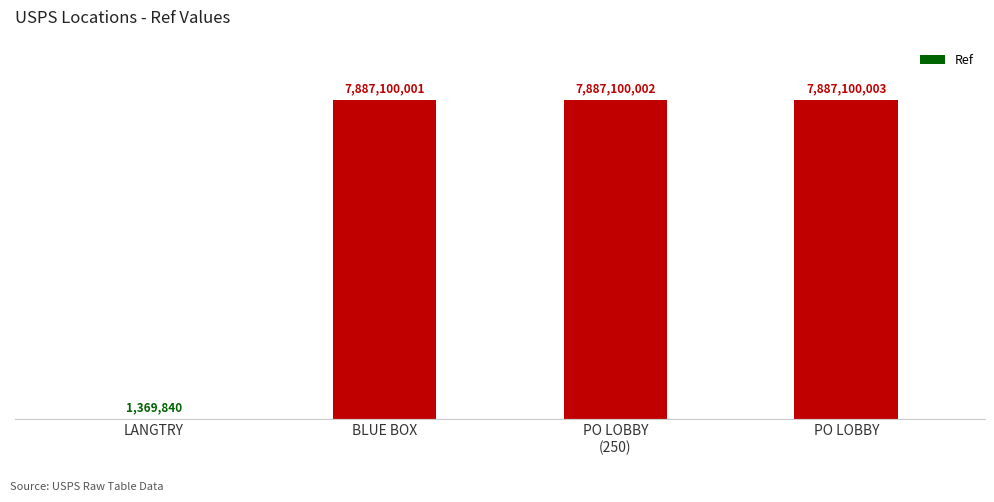

What is the smallest value displayed?

1369840